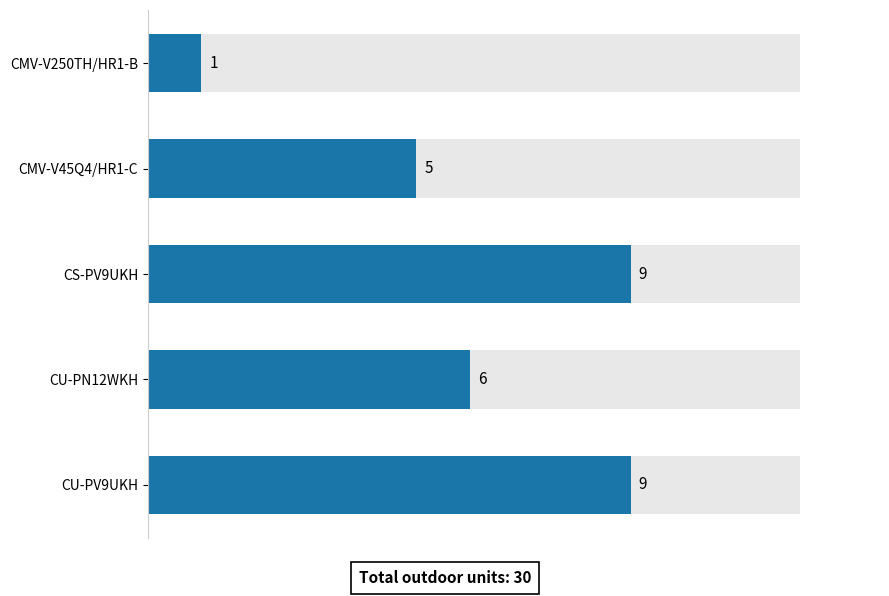

How many values are below 6?

2